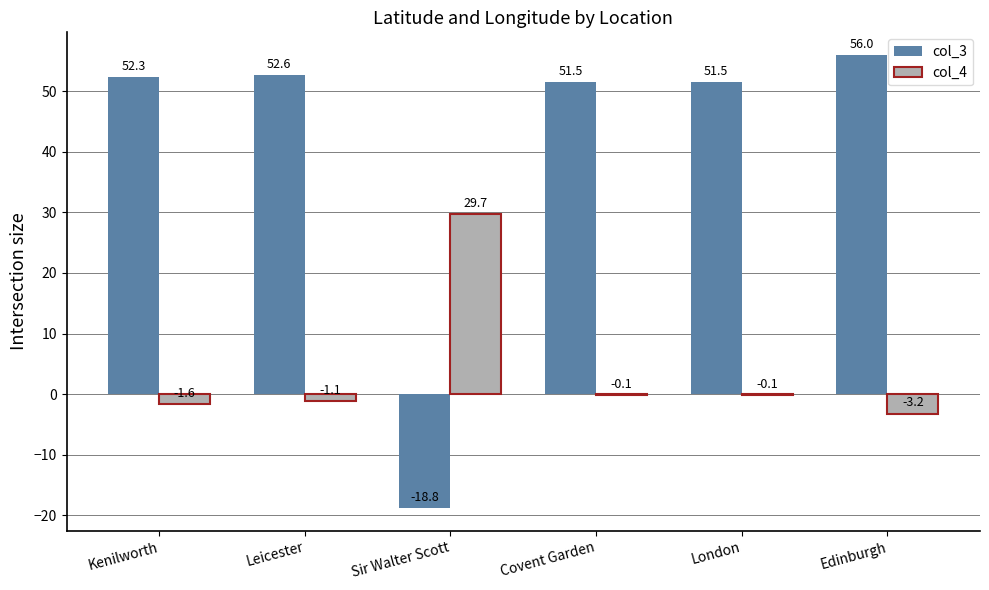

Which series has the largest total across all categories?

col_3